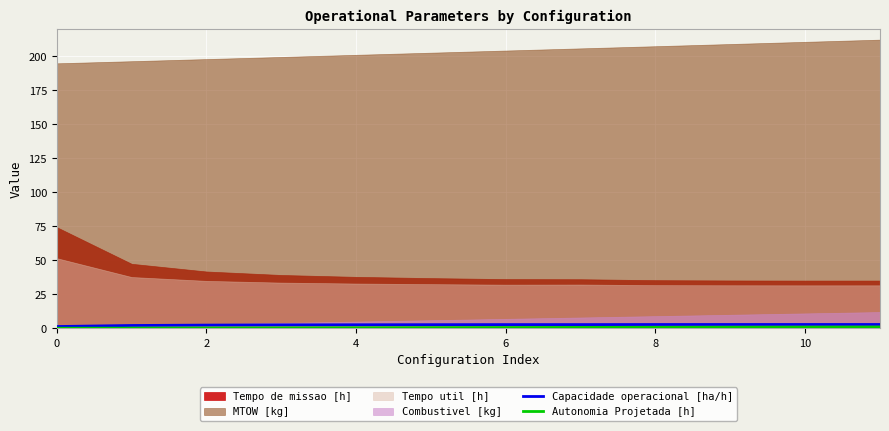

The Capacidade operacional [ha/h] series shows 2.8 at 6. True or false?

True